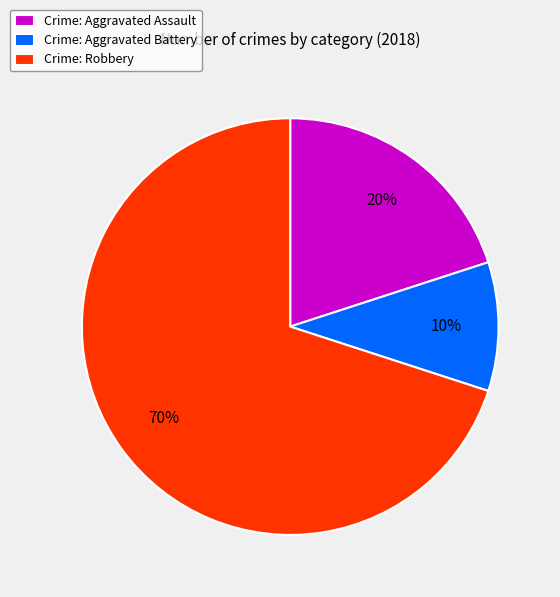

Count the number of slices in the pie.

3